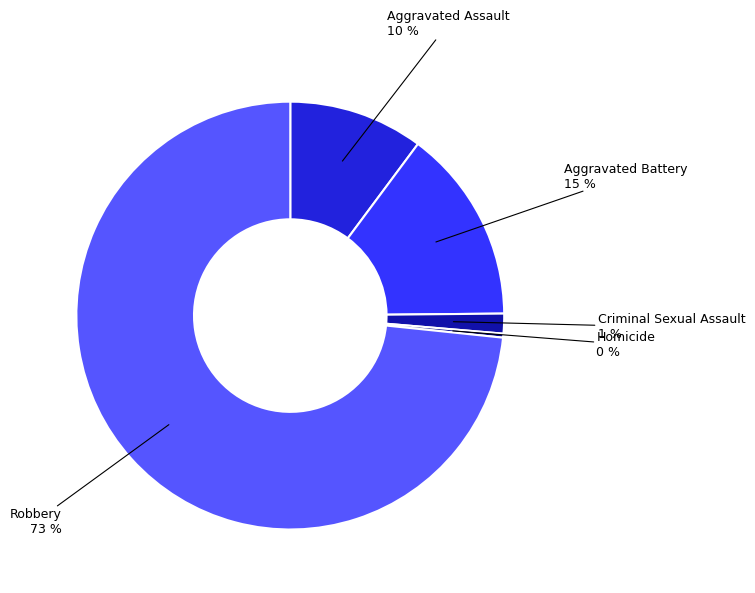

Which has a higher value, Aggravated Assault or Homicide?

Aggravated Assault